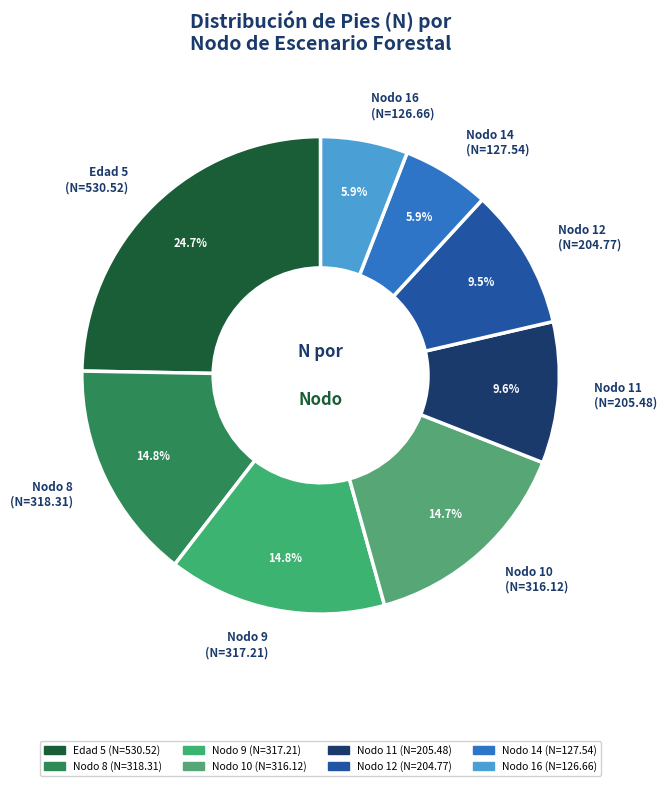

Is there a majority slice in this chart?

No